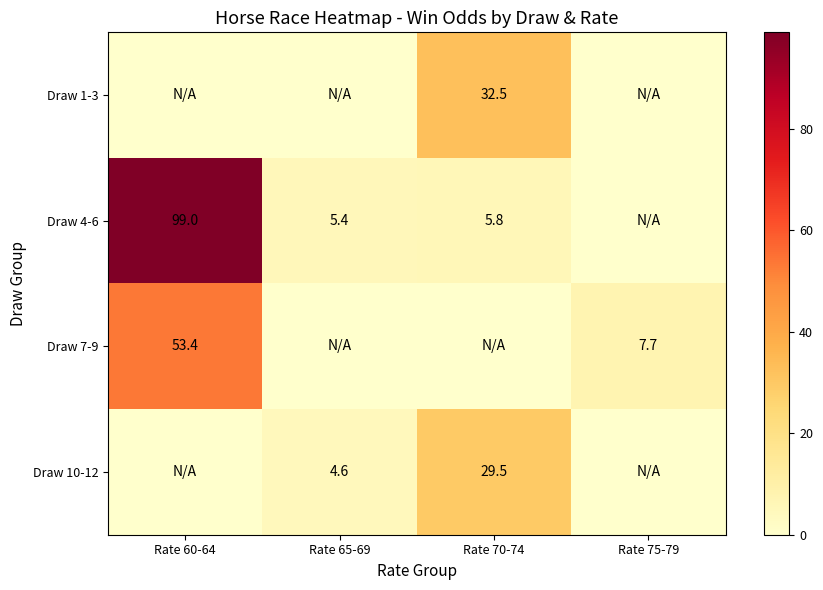

Is it true that Draw 10-12 equals 51.8 at Rate 70-74?

False